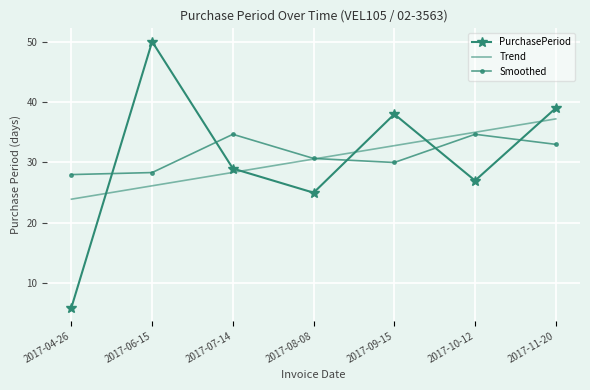

Which series changed the most between 2017-04-26 and 2017-10-12?

PurchasePeriod